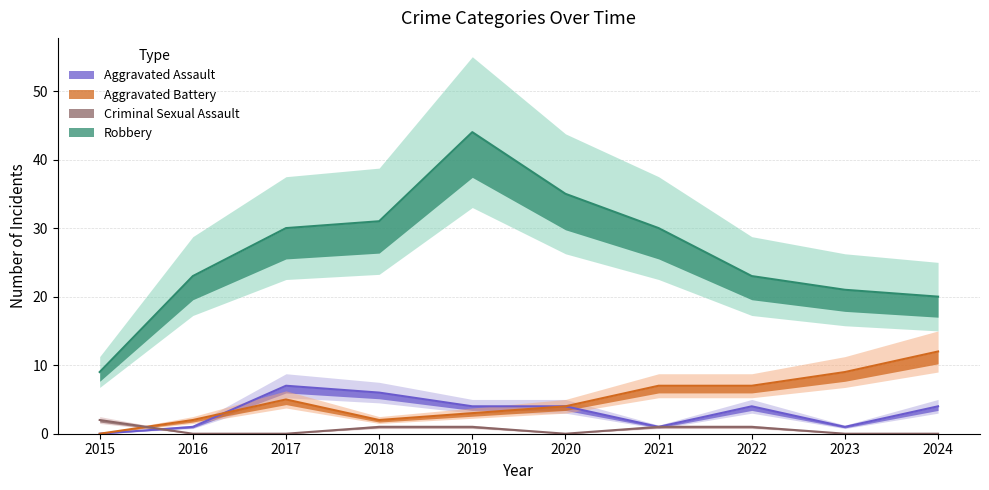

The Aggravated Assault series shows -5 at 2015. True or false?

False